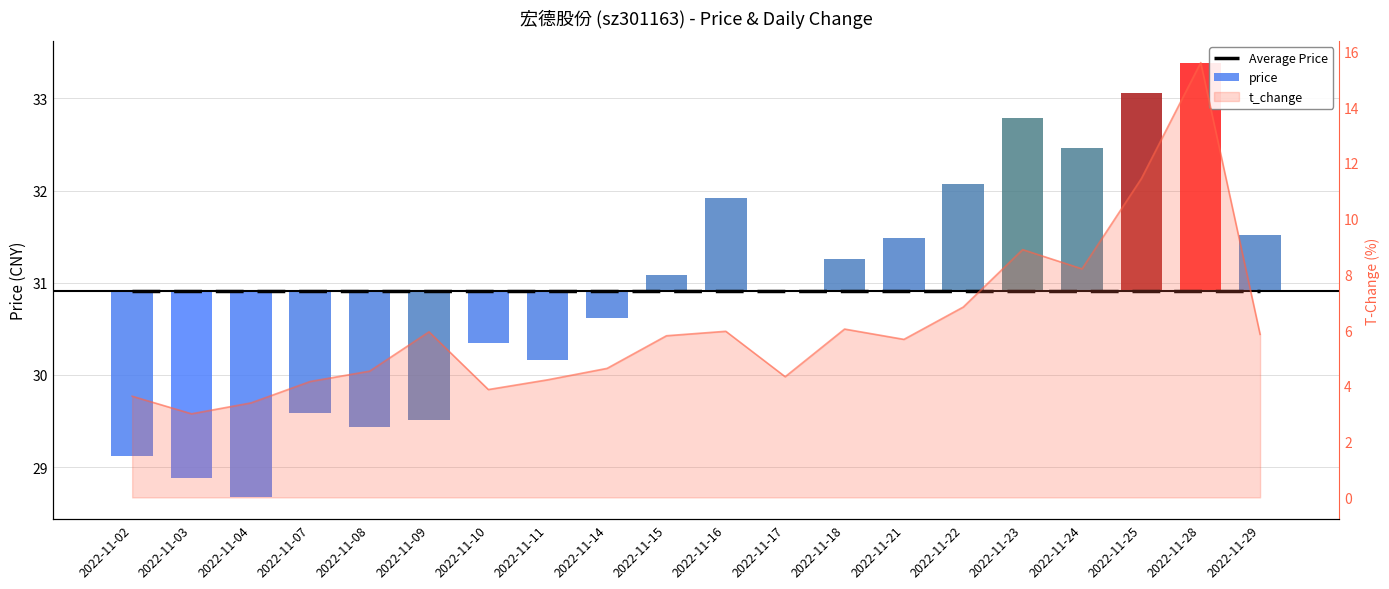

Which series has the widest spread of values?

price